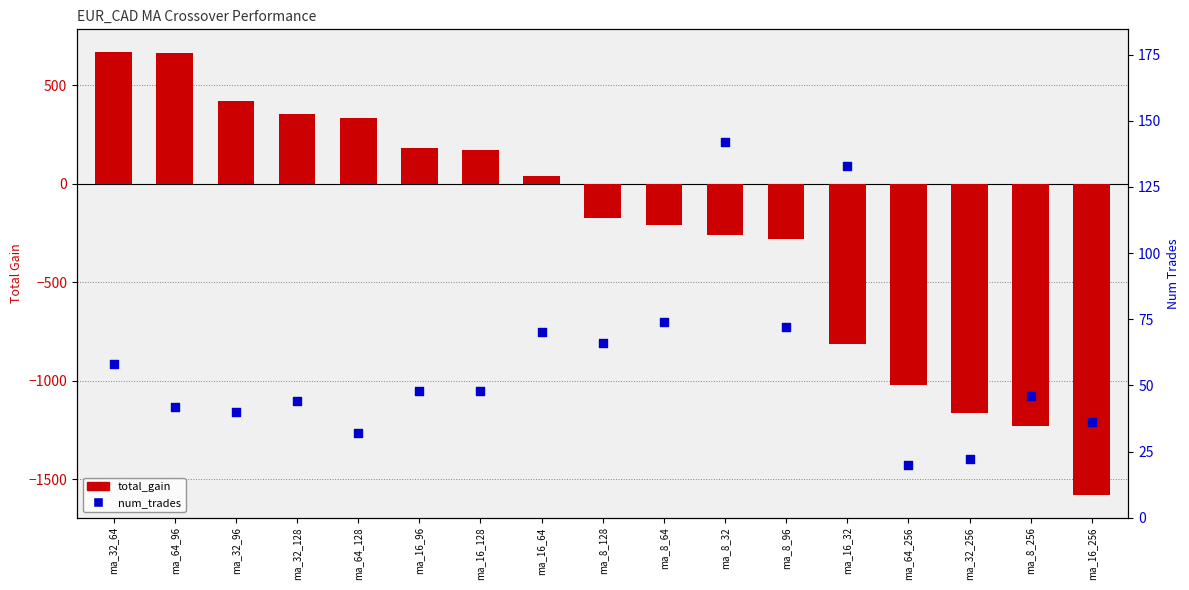

Which series contains the highest Y value?

total_gain